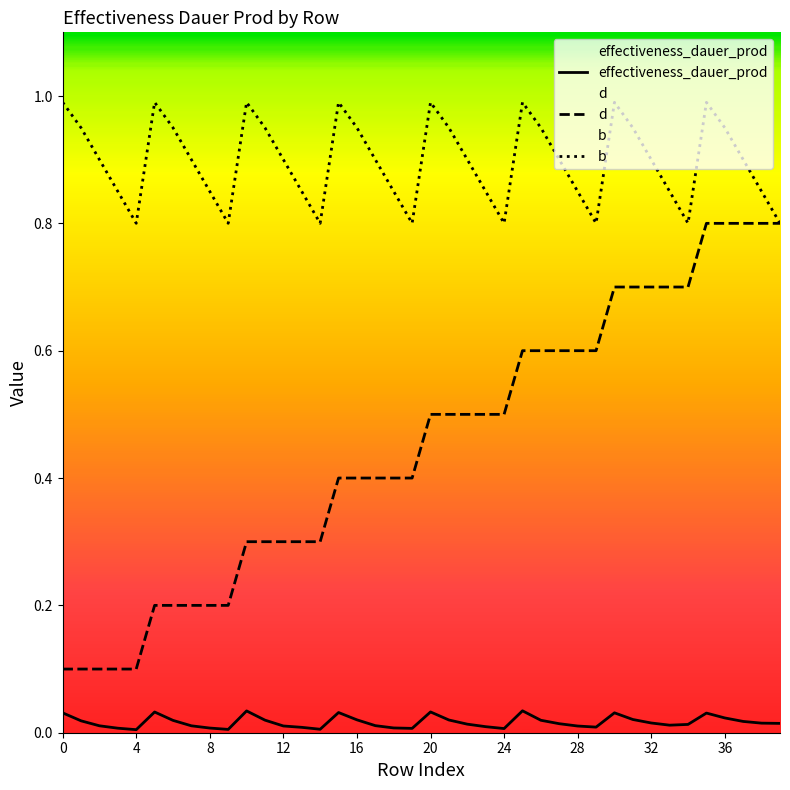

True or false: d has a value of 0.4 at 38.

False